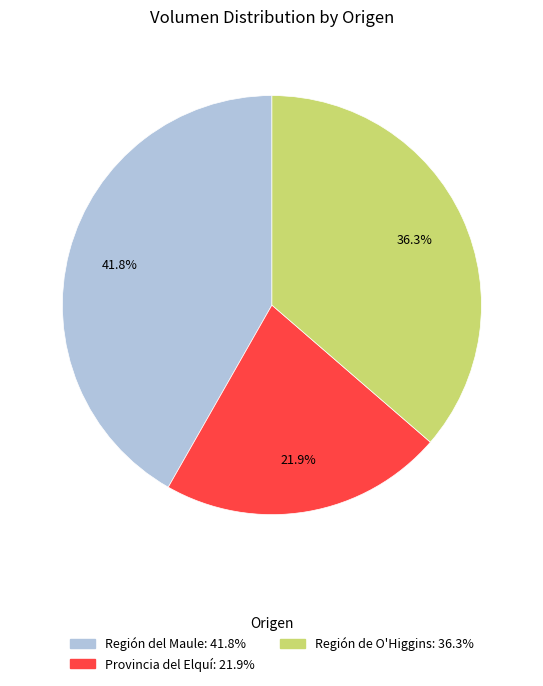

Does any single category account for the majority?

No